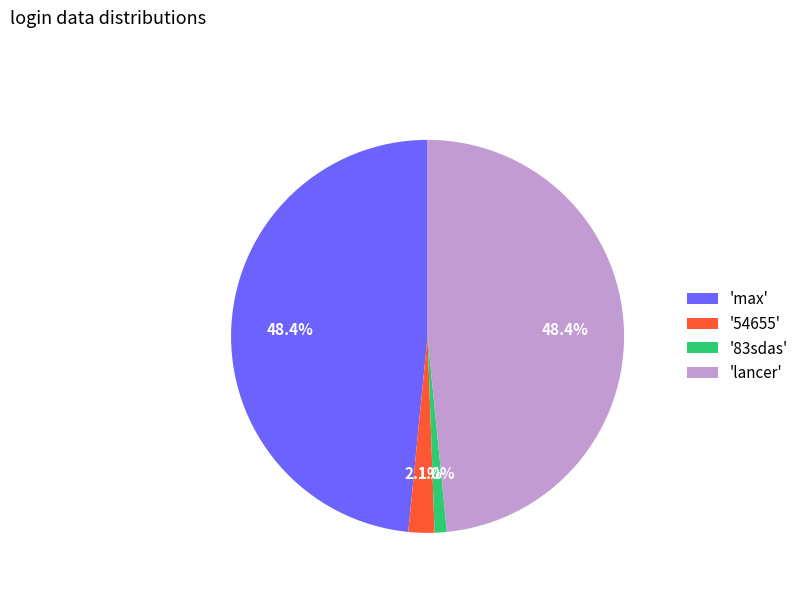

Which slice is the smallest?

'83sdas'